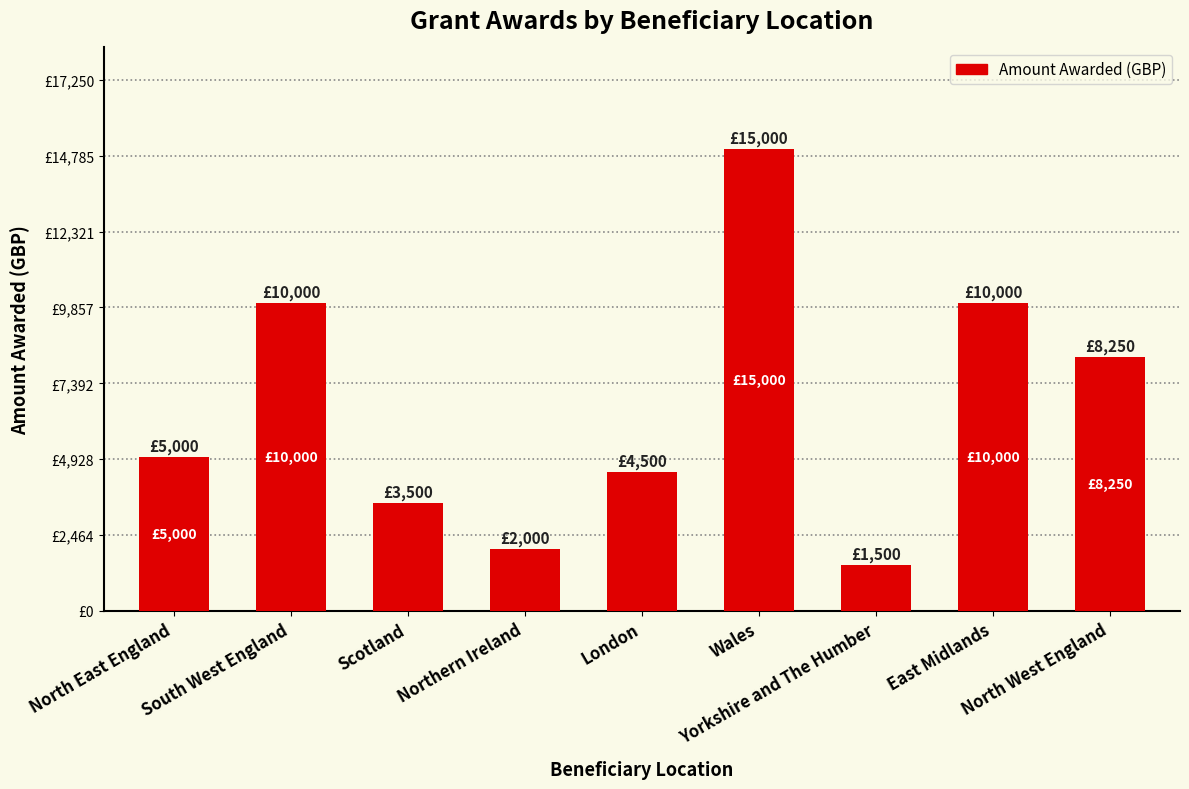

What is the sum of all values?

59750